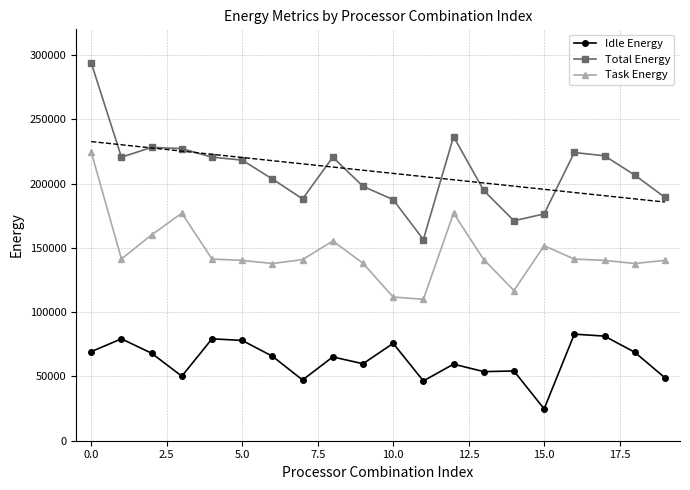

What is the value of the Task Energy point at the 19th from the left?

137842.0